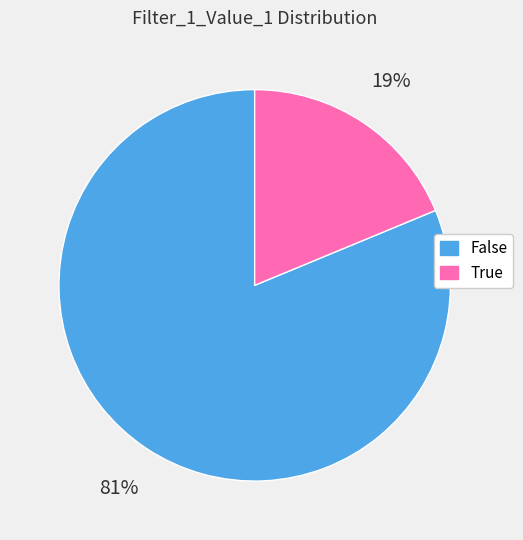

To the nearest percent, what is the combined percentage of True and False?

100%